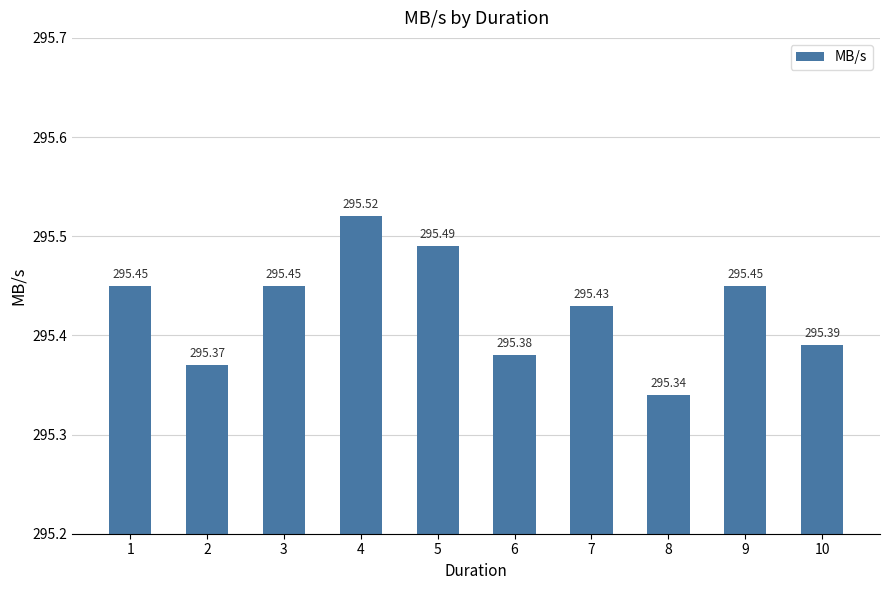

What is the average value?

295.4